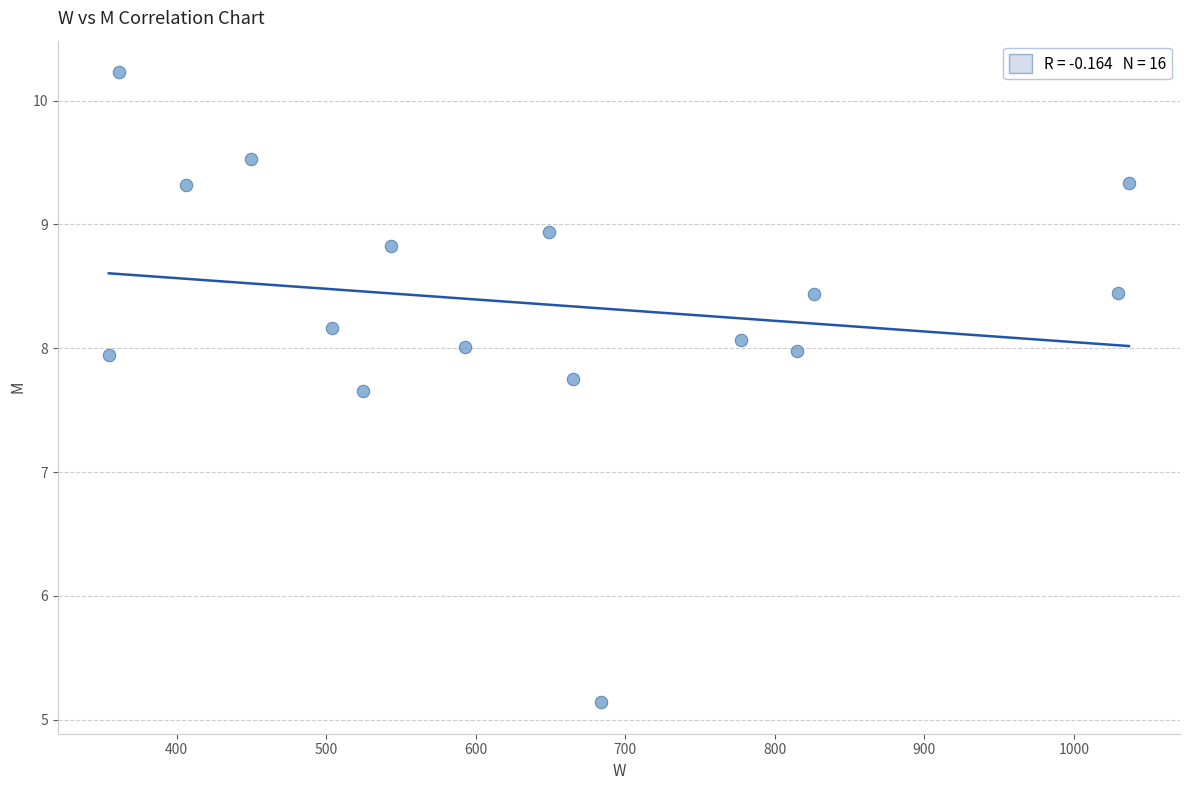

What Y value in the scatter plot is closest to 7?

7.7